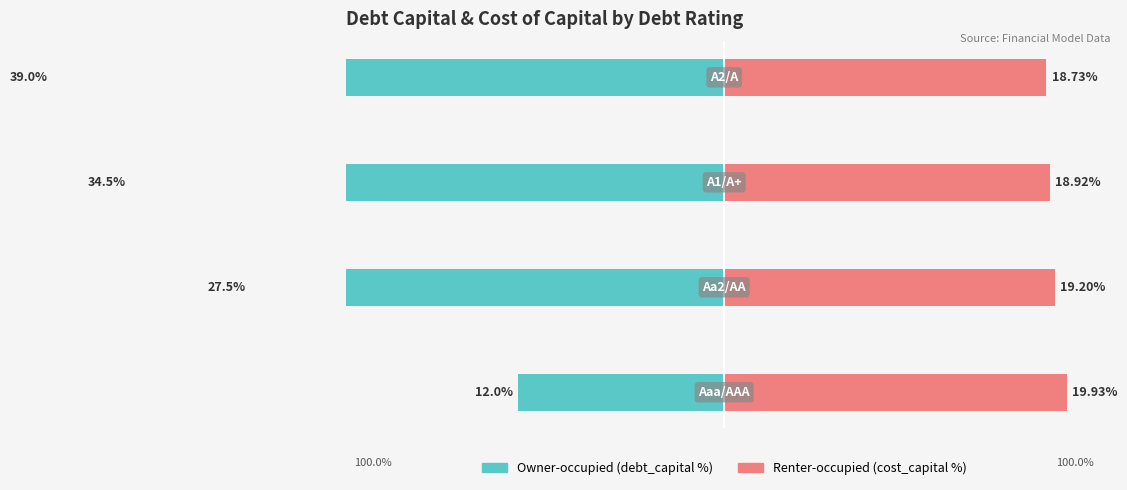

Reading right to left, extract all data points from this chart.

Owner-occupied (debt_capital %): -39.0	-34.5	-27.5	-12.0
Renter-occupied (cost_capital %): 18.7	18.9	19.2	19.9